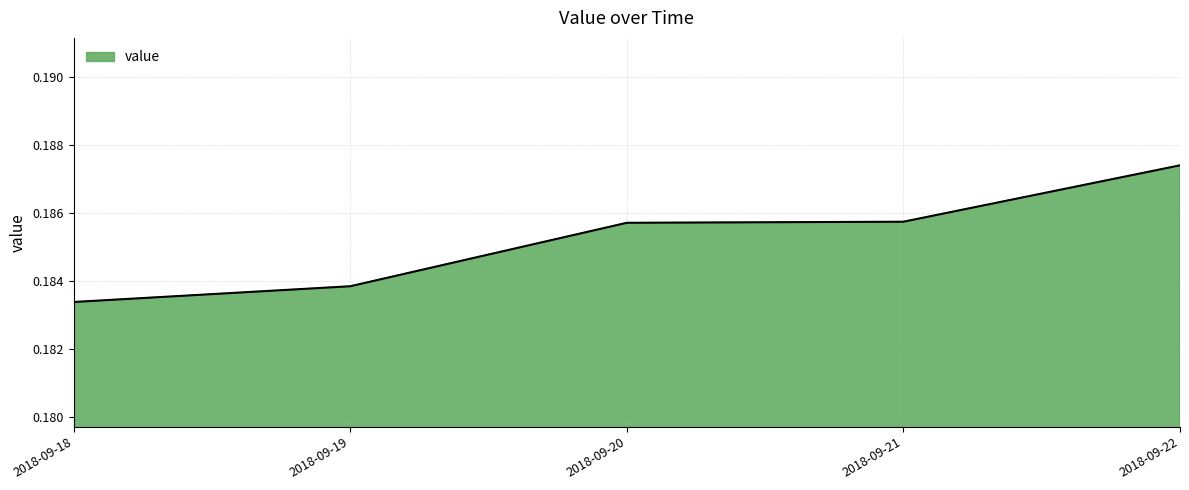

Which has a higher value, 2018-09-20 or 2018-09-19?

2018-09-20